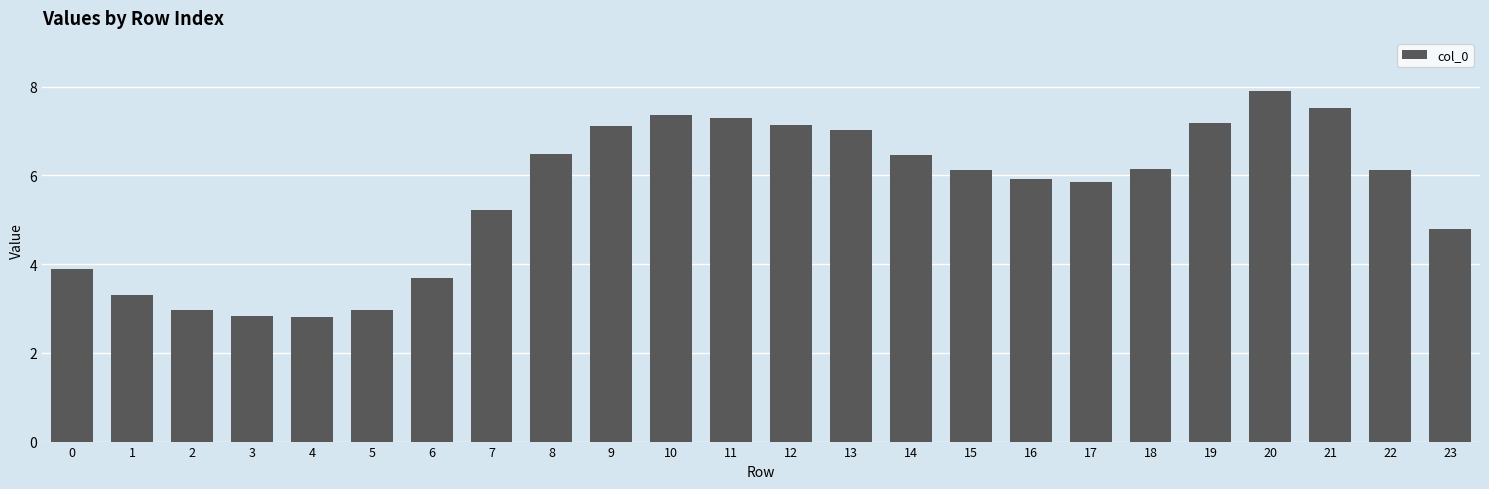

What is the change in value from 19 to 23?

-2.4